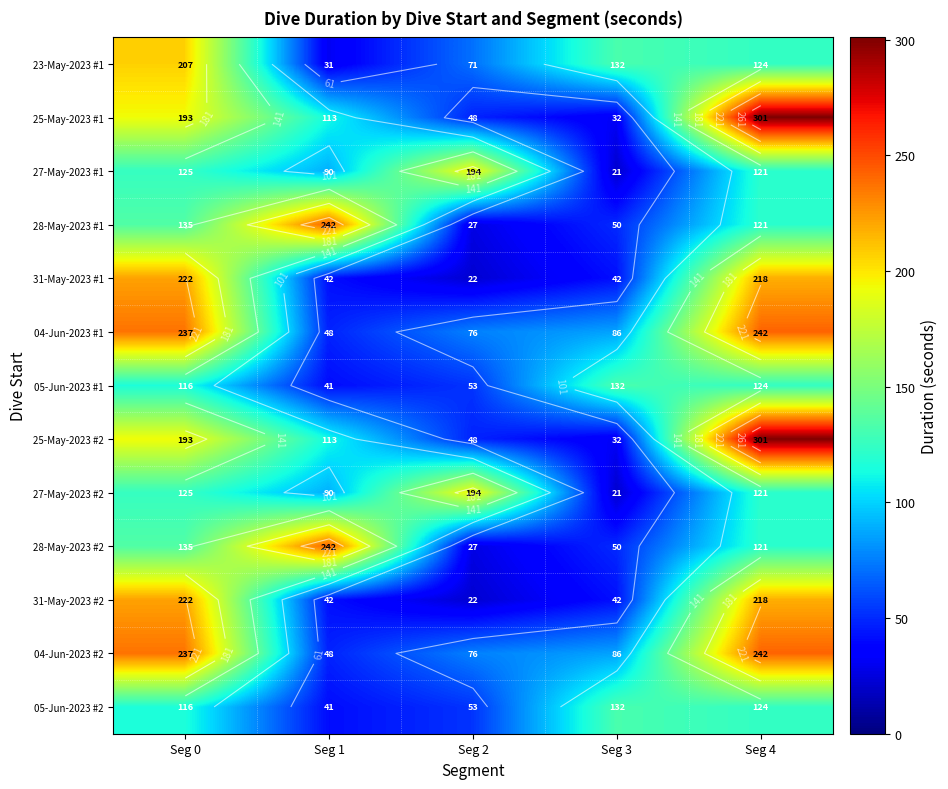

Between Seg 0 and Seg 3, which is larger?

Seg 0